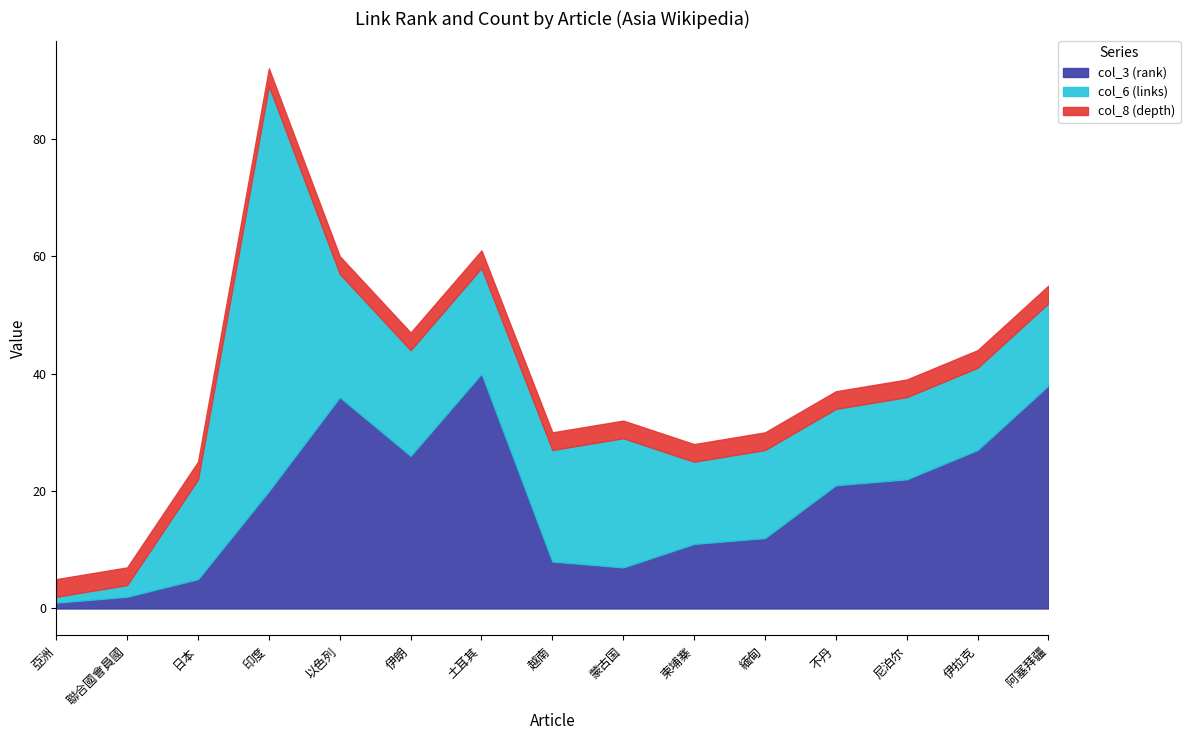

The value of col_6 (links) at 尼泊尔 is 14. True or false?

True